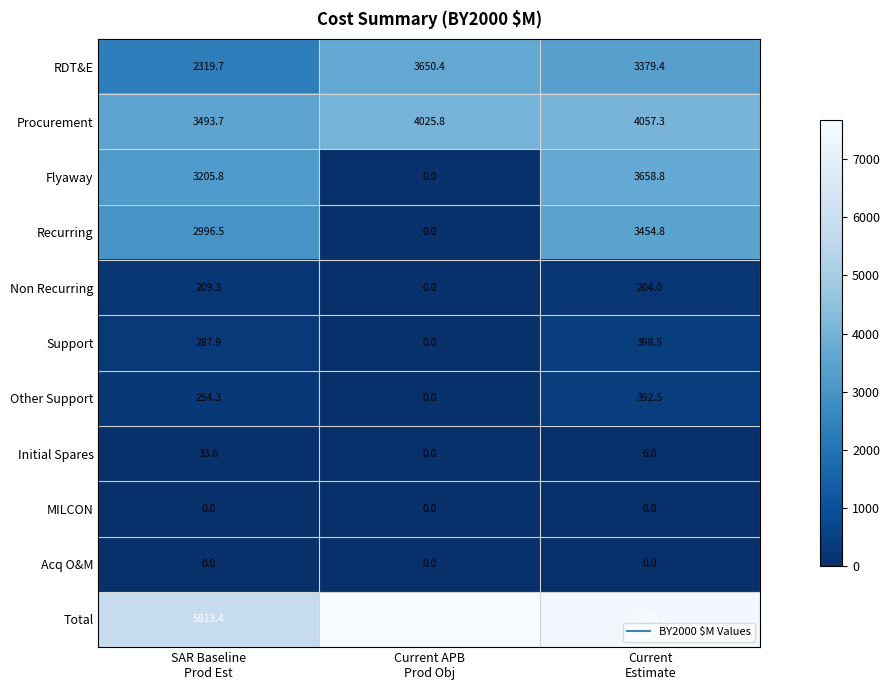

What is the minimum value for Procurement?

3493.7